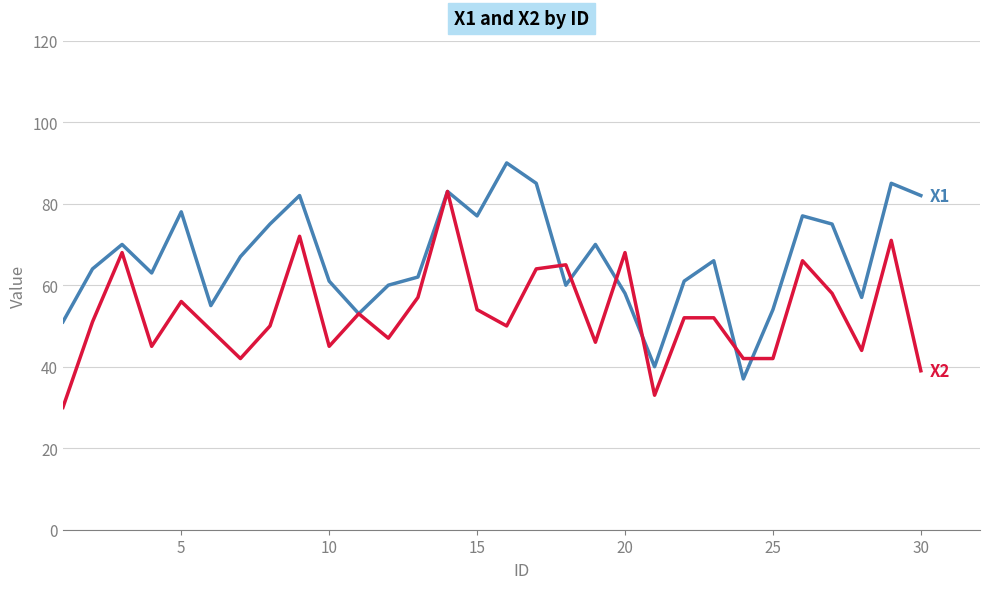

What is the minimum value shown in the chart?

30